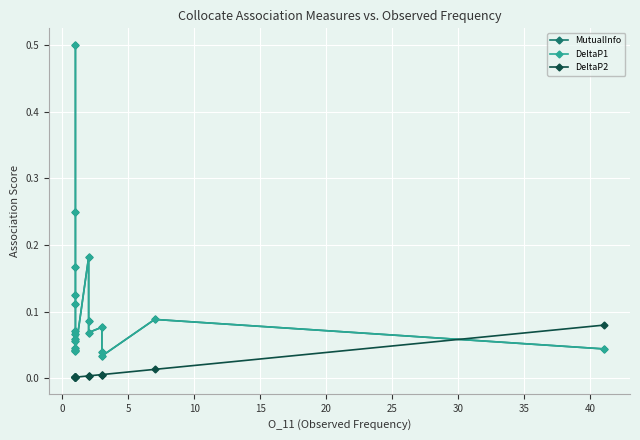

What is the average value of the DeltaP1 series?

0.1